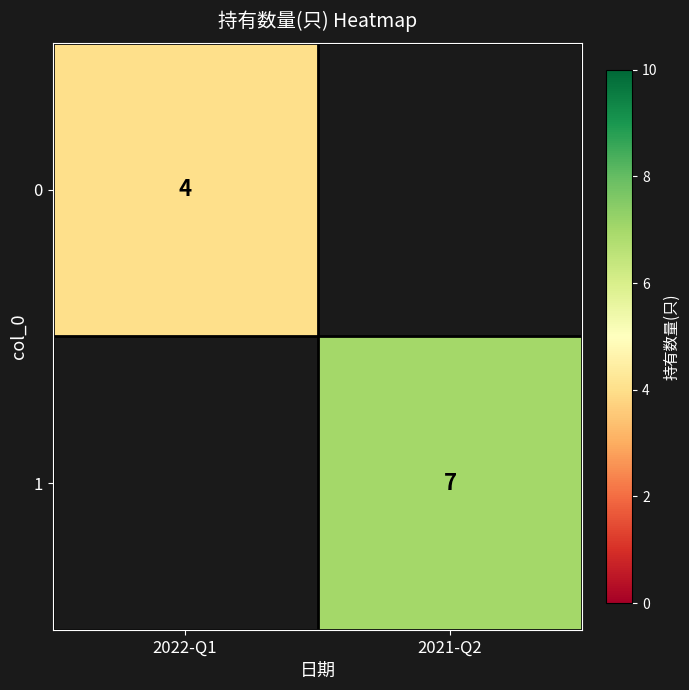

Is the value of 0 at 2022-Q1 greater than the value of 1 at 2021-Q2?

No